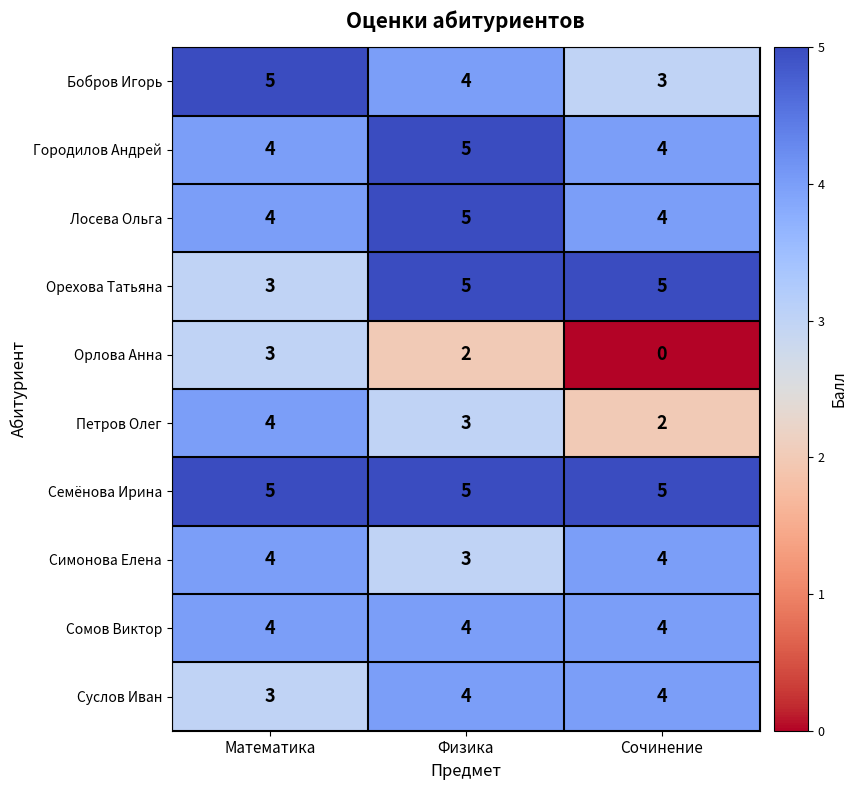

At which label does Бобров Игорь reach its minimum?

Сочинение